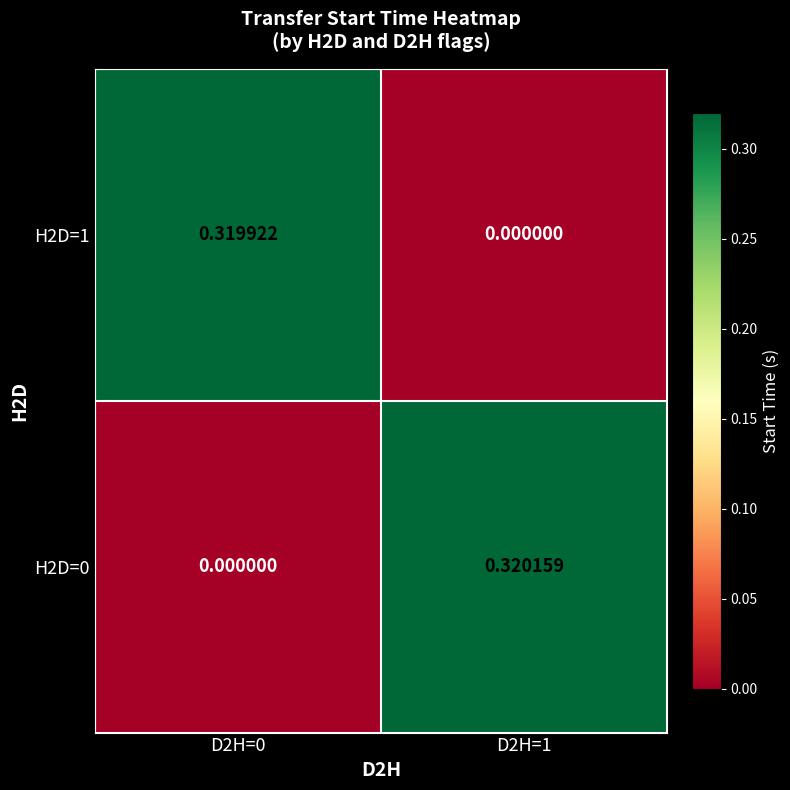

At how many categories does at least one series exceed 0?

2